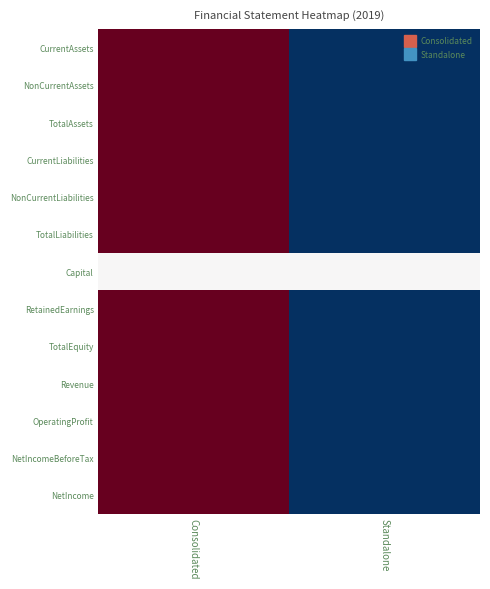

Which label corresponds to the largest value in the chart?

Consolidated